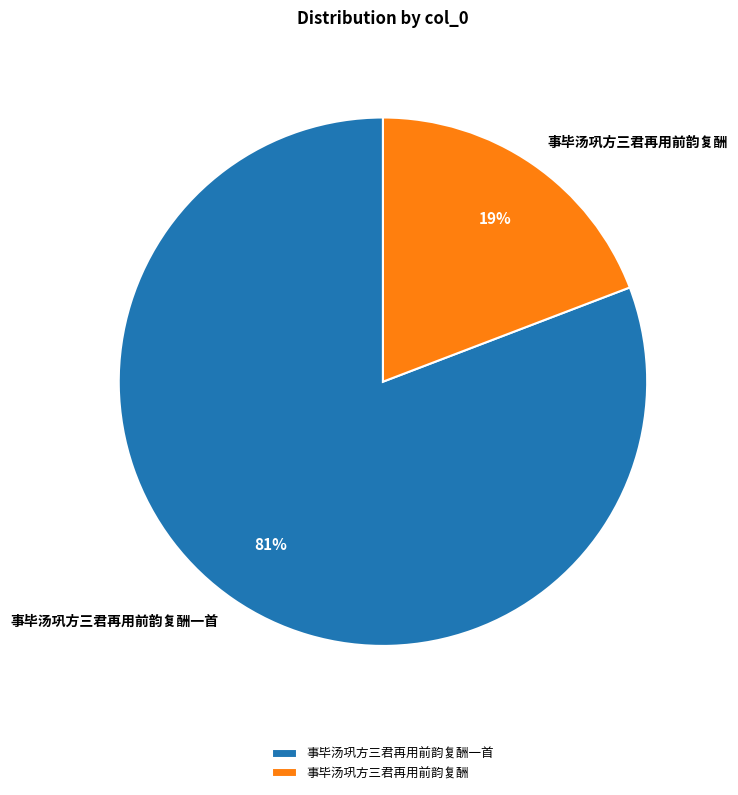

Which slice is the largest?

事毕汤巩方三君再用前韵复酬一首